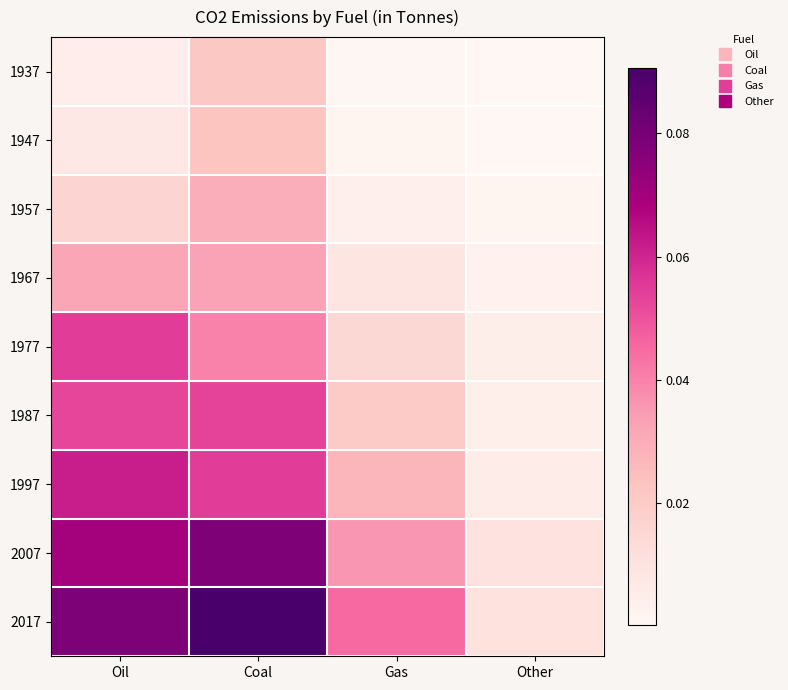

Reading right to left, list all the values displayed in this chart.

1937: Other=0.0	Gas=0.0	Coal=0.0	Oil=0.0
1947: Other=0.0	Gas=0.0	Coal=0.0	Oil=0.0
1957: Other=0.0	Gas=0.0	Coal=0.0	Oil=0.0
1967: Other=0.0	Gas=0.0	Coal=0.0	Oil=0.0
1977: Other=0.0	Gas=0.0	Coal=0.0	Oil=0.1
1987: Other=0.0	Gas=0.0	Coal=0.1	Oil=0.1
1997: Other=0.0	Gas=0.0	Coal=0.1	Oil=0.1
2007: Other=0.0	Gas=0.0	Coal=0.1	Oil=0.1
2017: Other=0.0	Gas=0.0	Coal=0.1	Oil=0.1